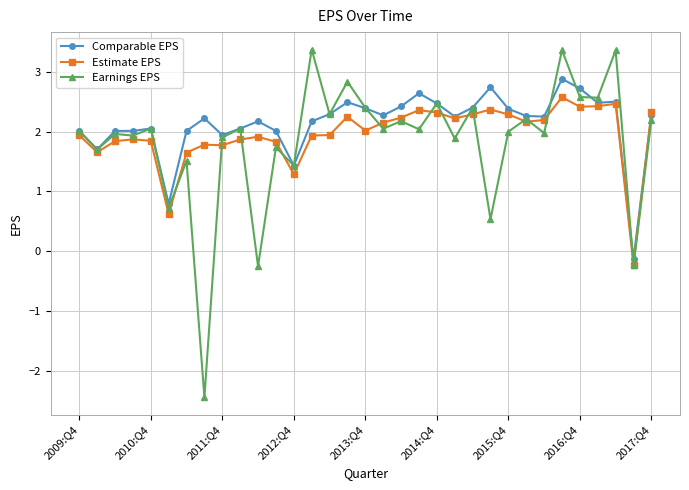

What is the value of the Comparable EPS point at the 1st from the left?

2.0